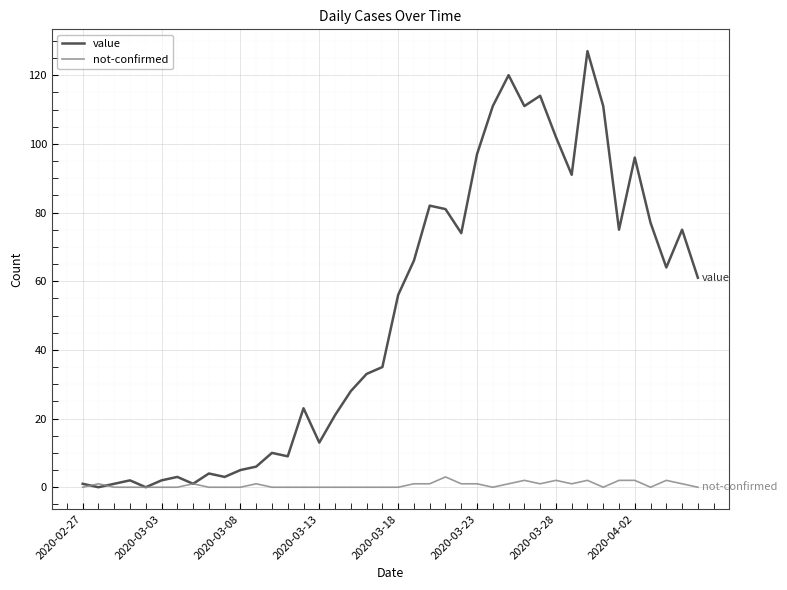

What is the highest value of the not-confirmed series?

3